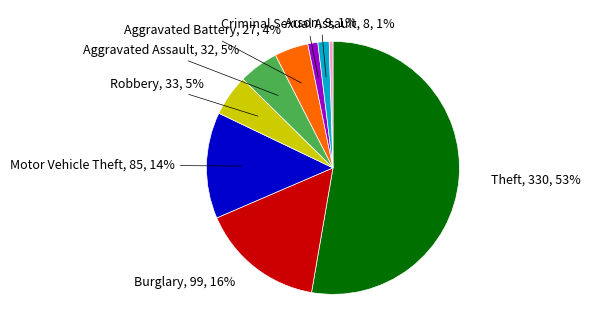

To the nearest percent, what is the average slice percentage?

11%